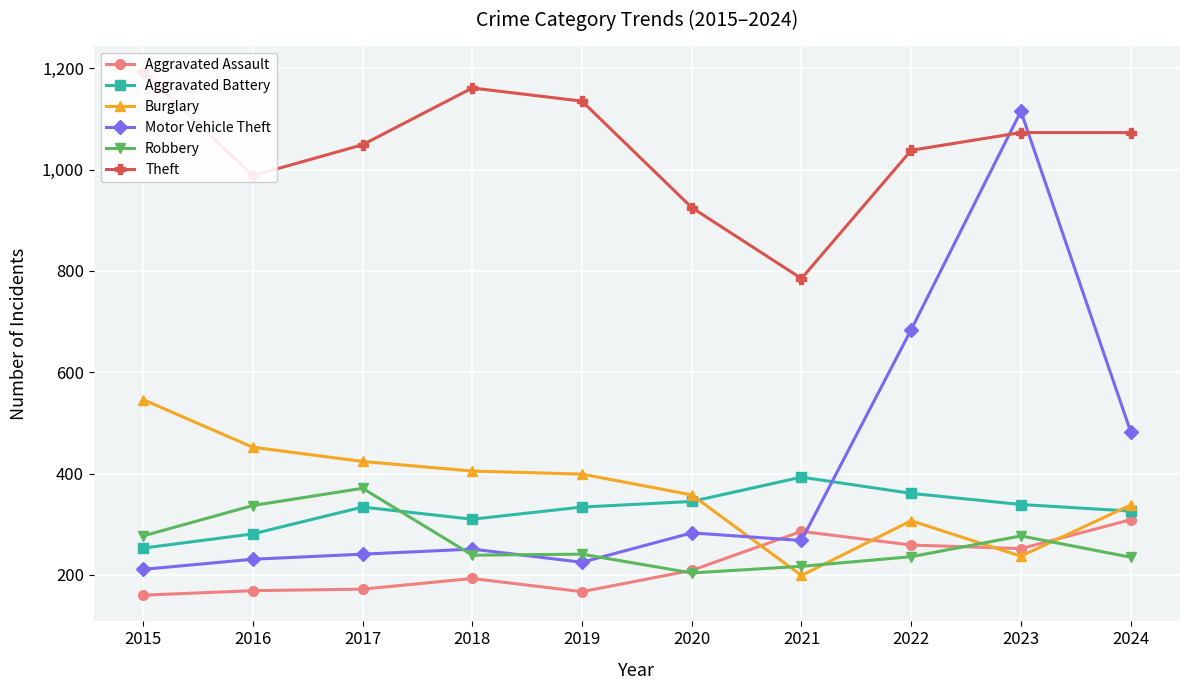

Between 2020 and 2017, which is larger?

2020